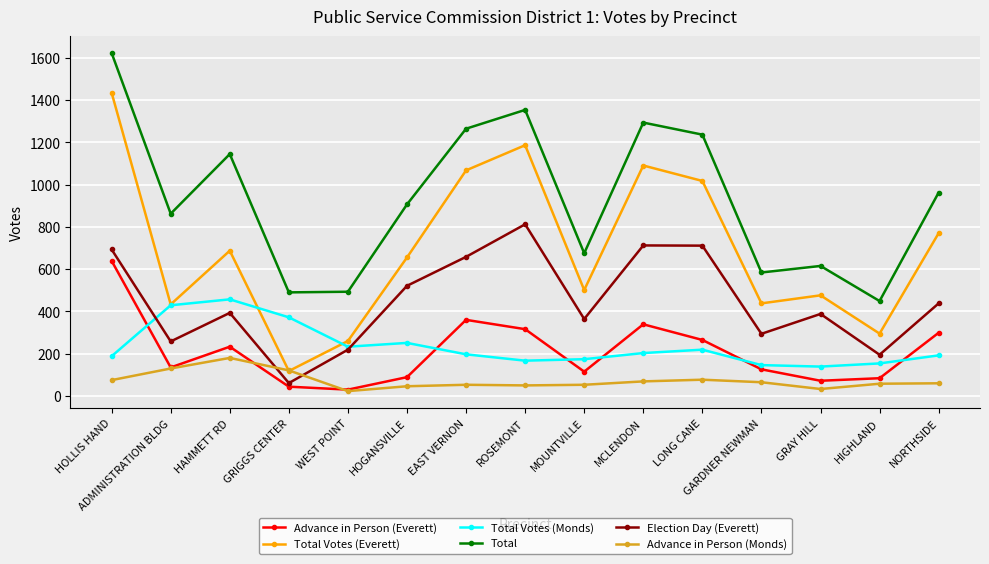

Which series has the largest total across all categories?

Total